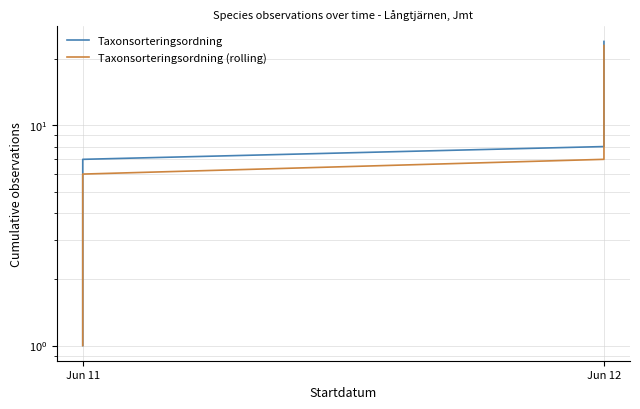

What is the total value across all series at Jun 12?

15.0